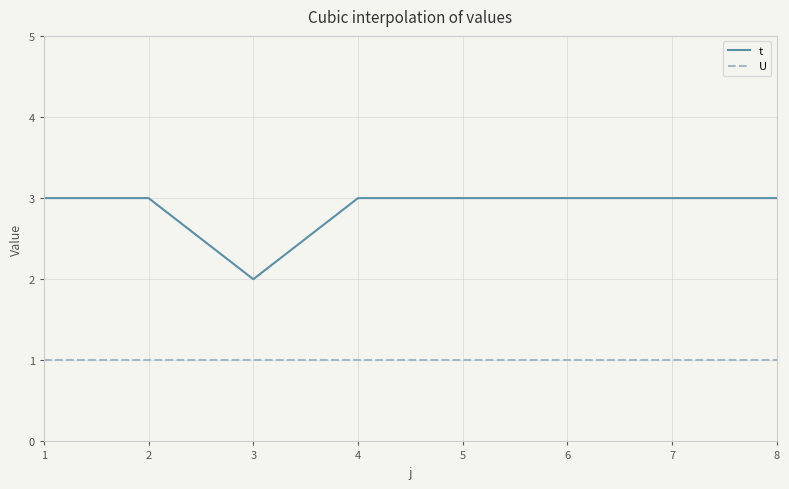

What is the spread (max minus min) of values at 1?

2